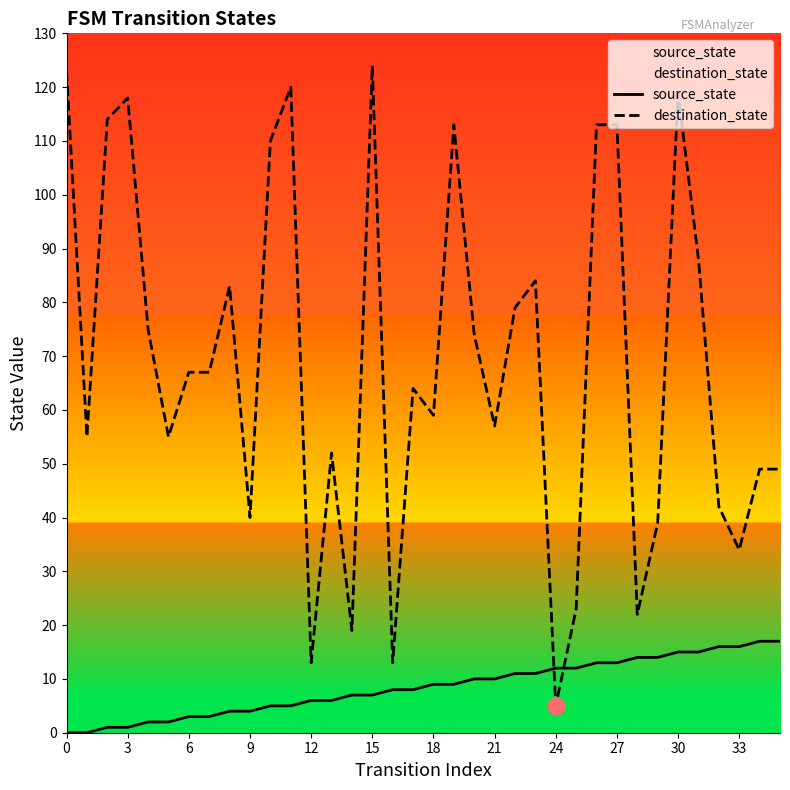

How many data points does each series have?

36